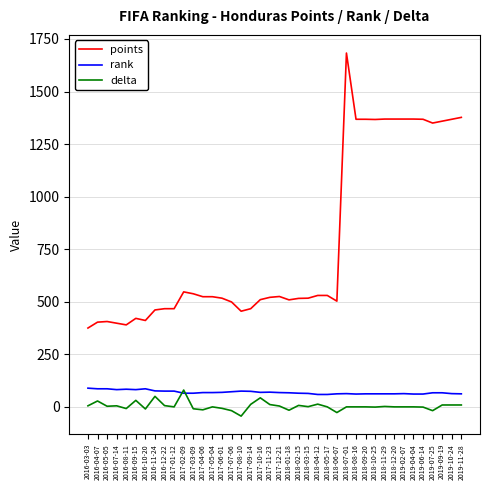

At 2017-07-06, list the series in order from largest to smallest.

points, rank, delta